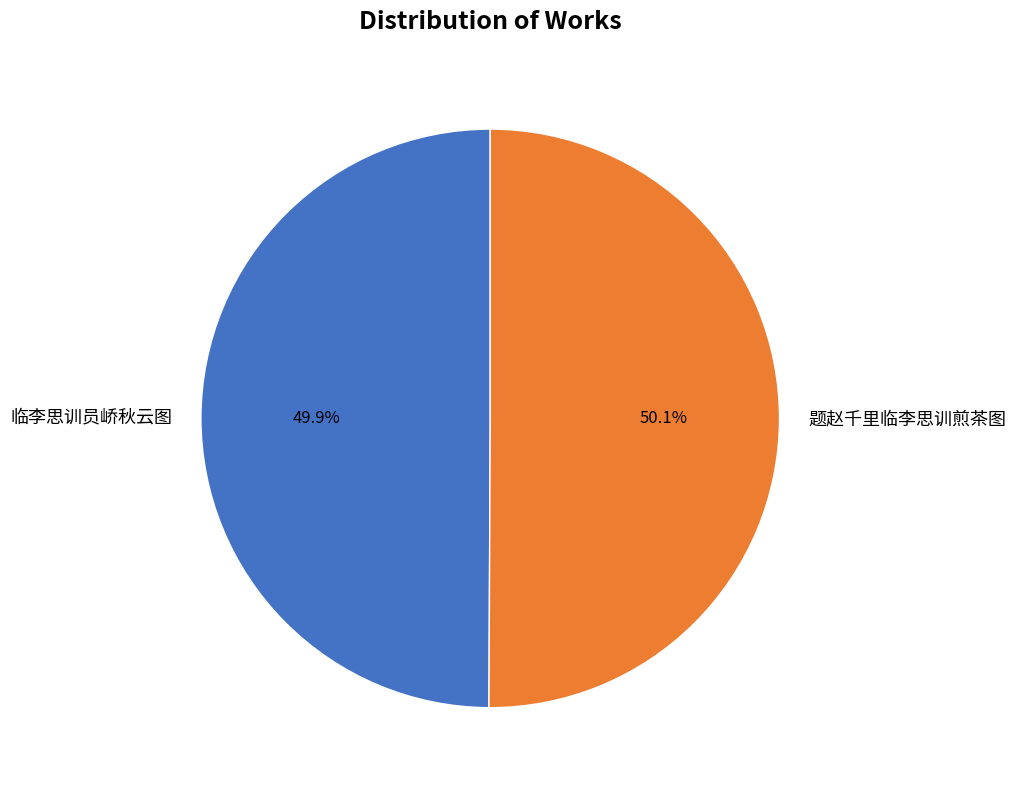

Is there any slice that represents more than half of the pie?

Yes